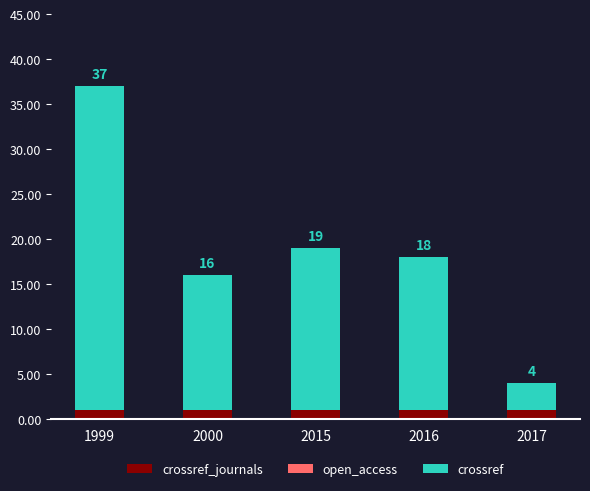

Does the chart contain stacked bars?

Yes